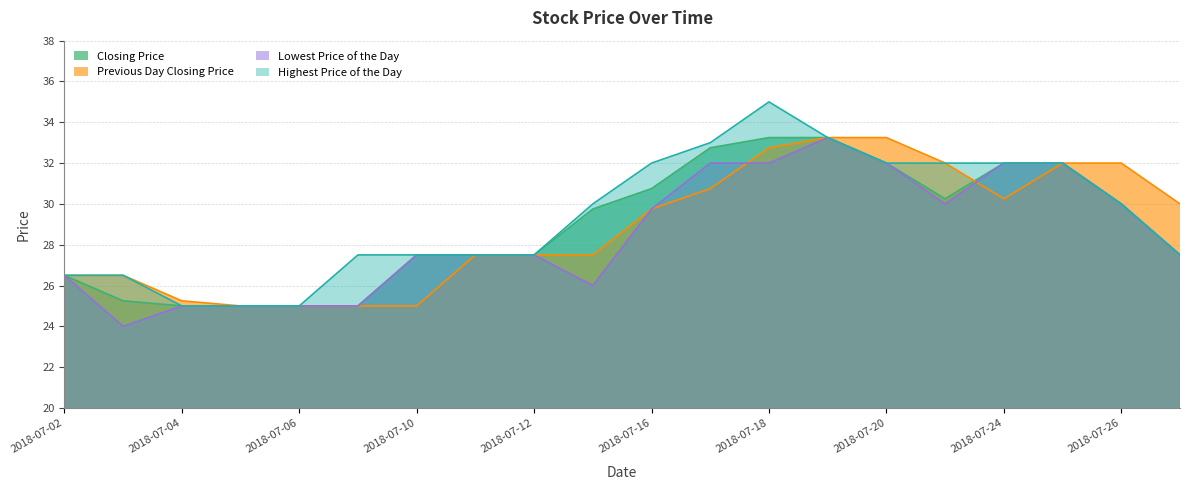

What is the spread (max minus min) of values at 20180713?

4.0